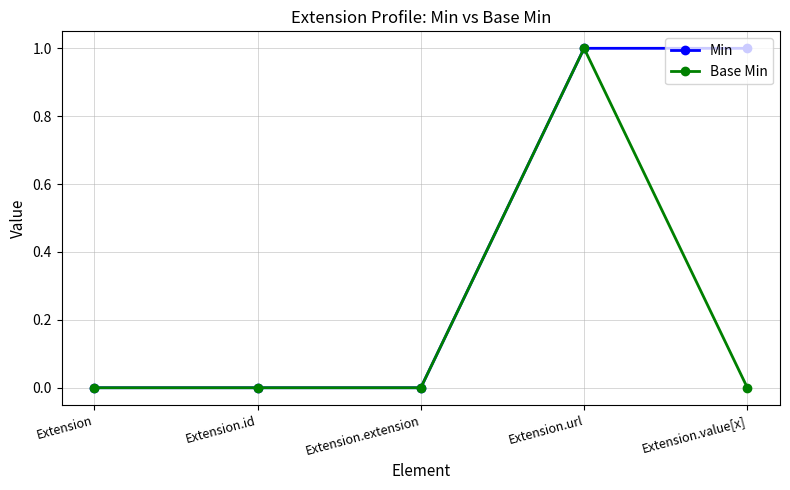

True or false: Base Min has more than 2 interior local peaks.

False